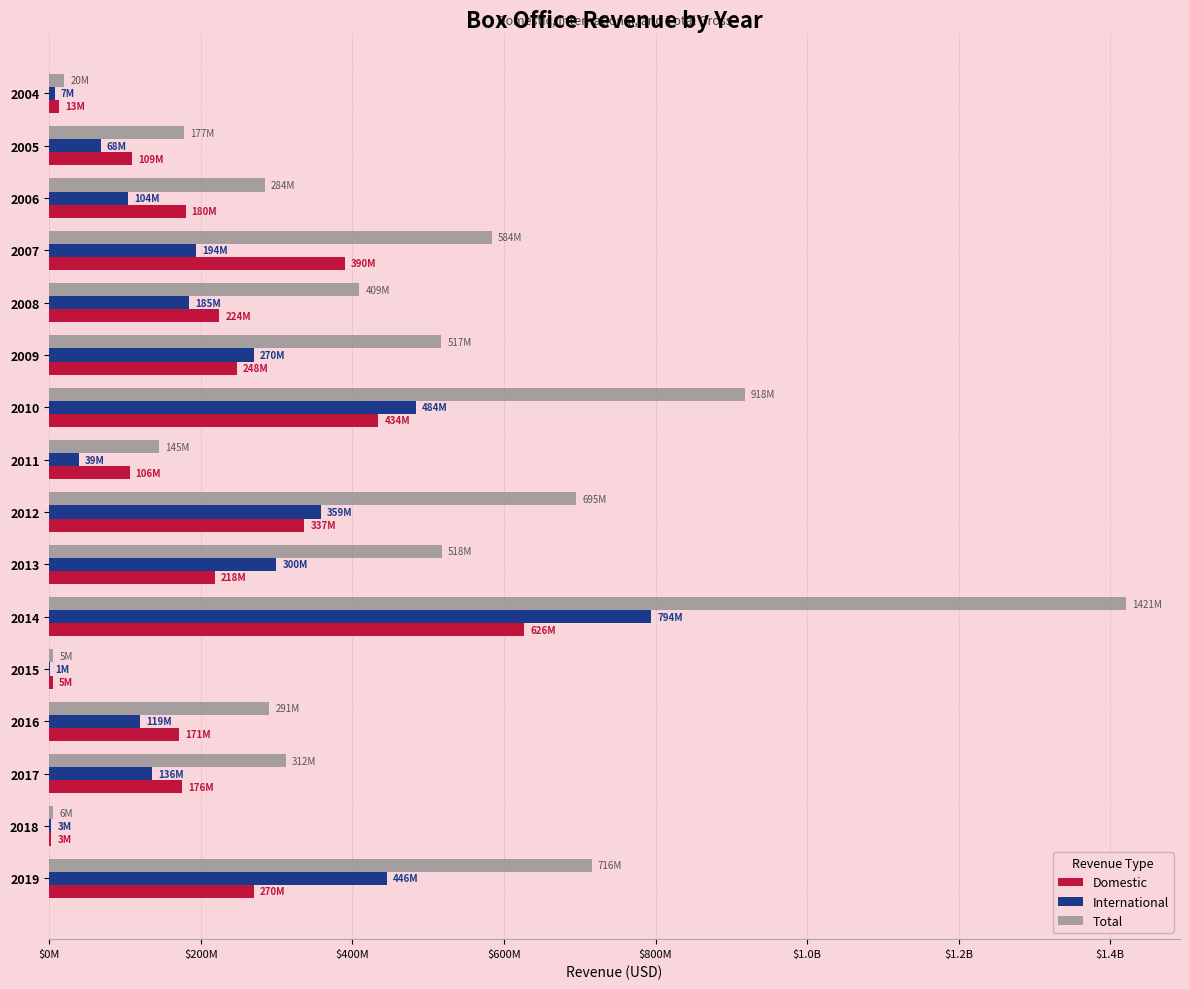

What are all the series names shown in the legend?

Domestic, International, Total